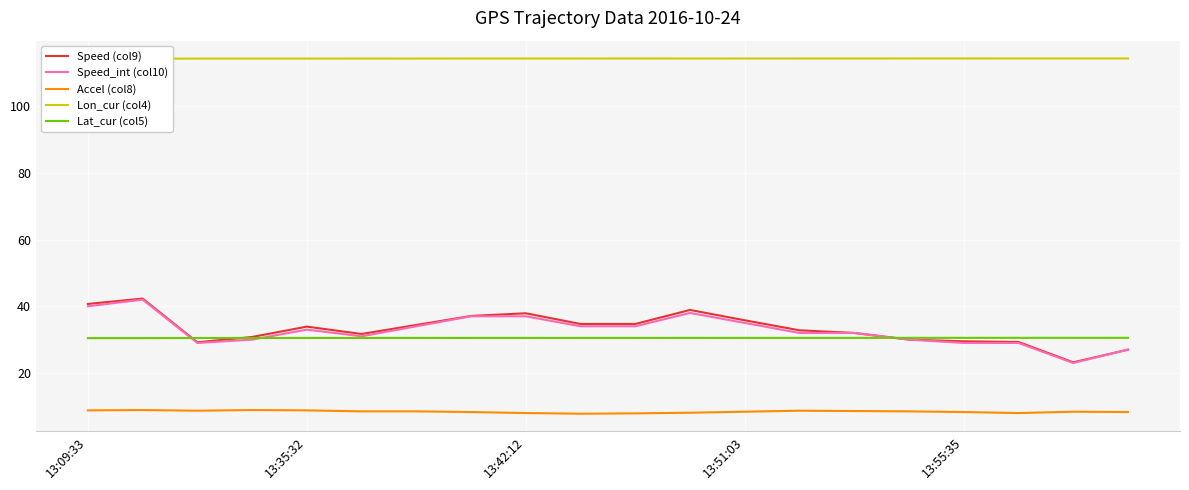

List the series in order of their peak value, lowest first.

Accel (col8), Lat_cur (col5), Speed_int (col10), Speed (col9), Lon_cur (col4)